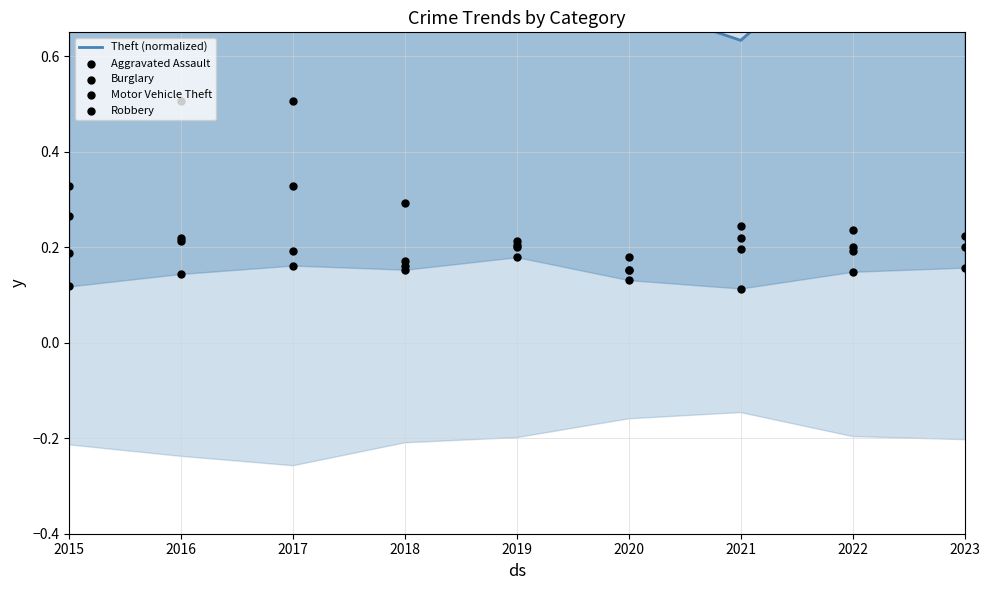

What is the total value across all series at 2015?

1.7